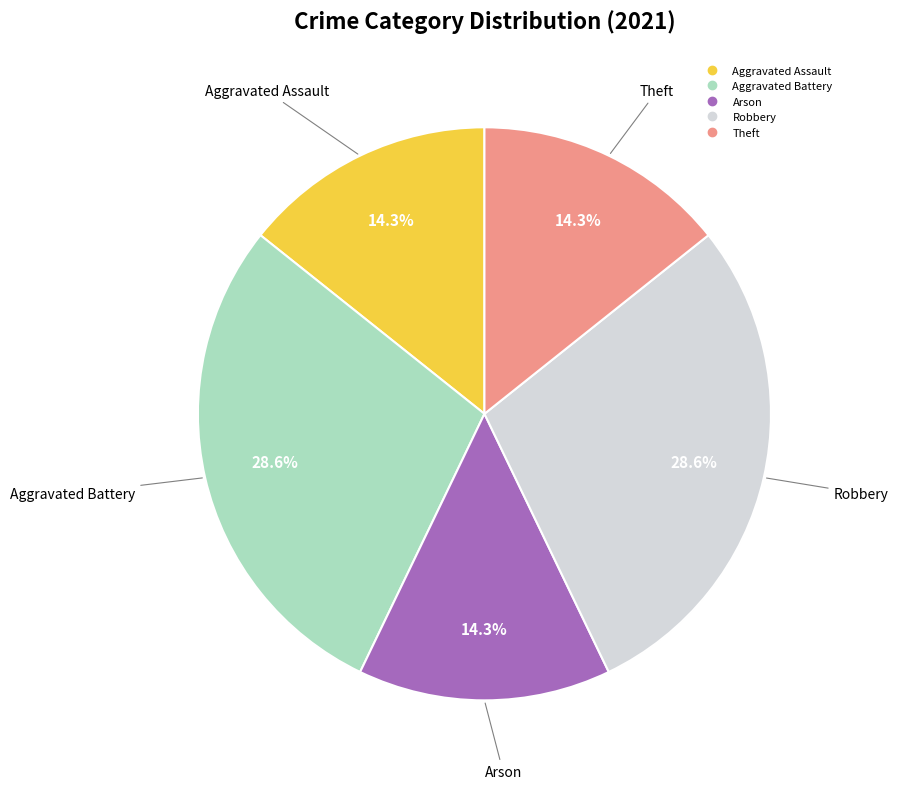

The Robbery slice represents 29% of the pie. True or false?

True